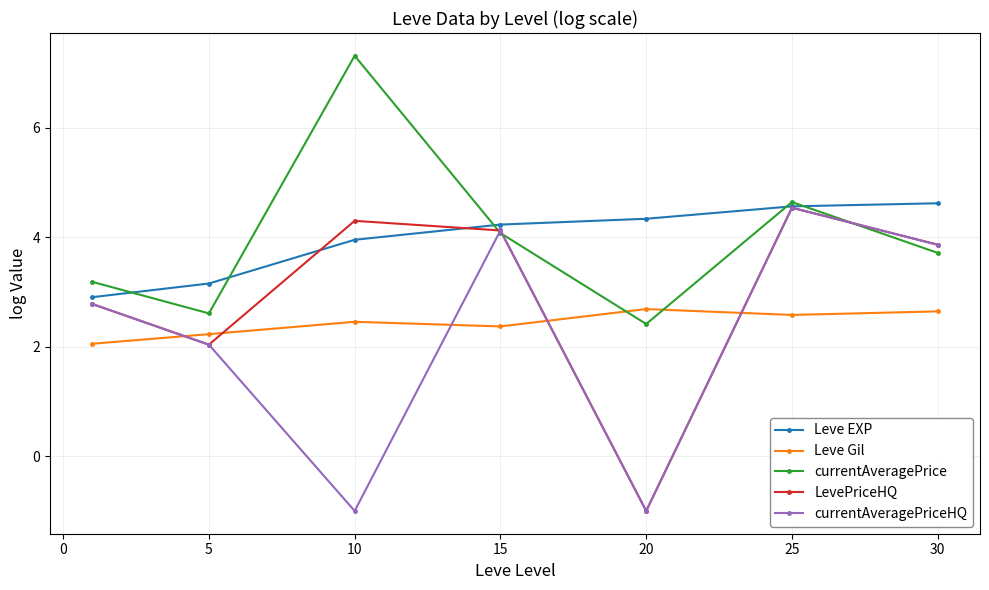

How many lines are shown in the chart?

5